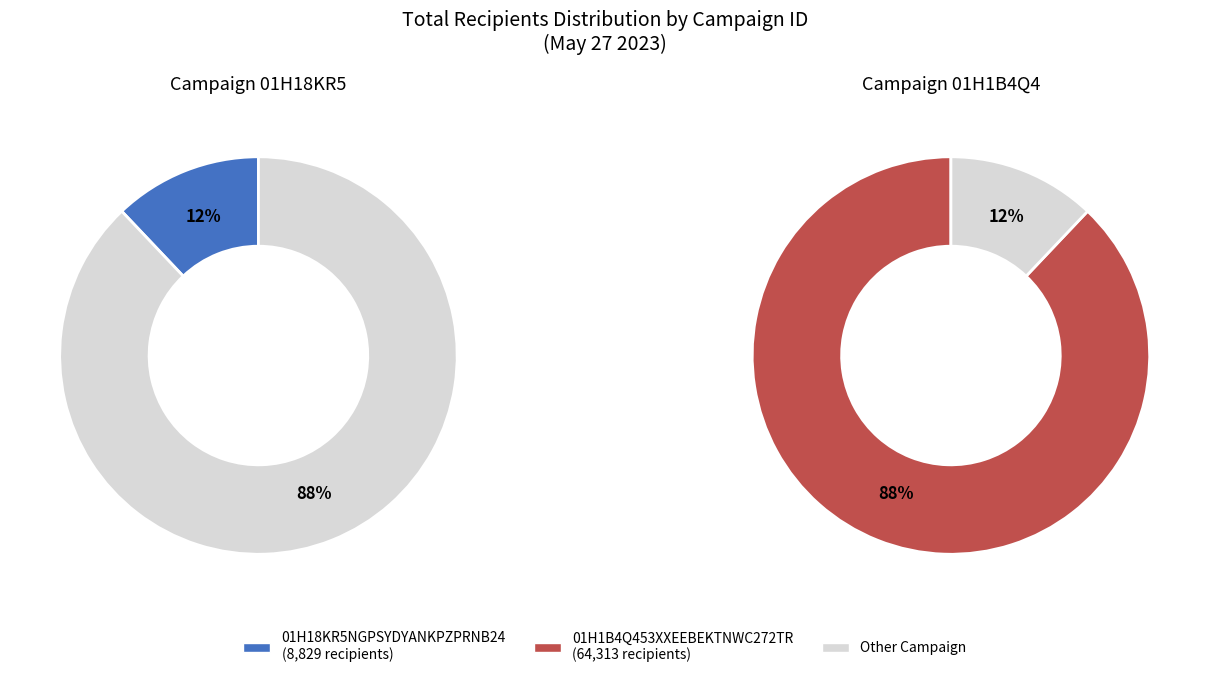

Is it true that 01H1B4Q453XXEEBEKTNWC272TR is 99% of the pie?

False